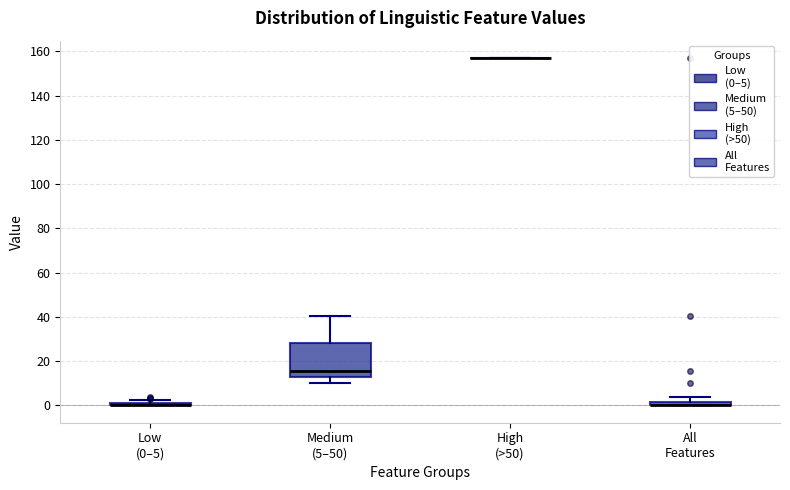

Comparing the boxes themselves (not the whiskers), which one is the tallest?

Medium (5–50)